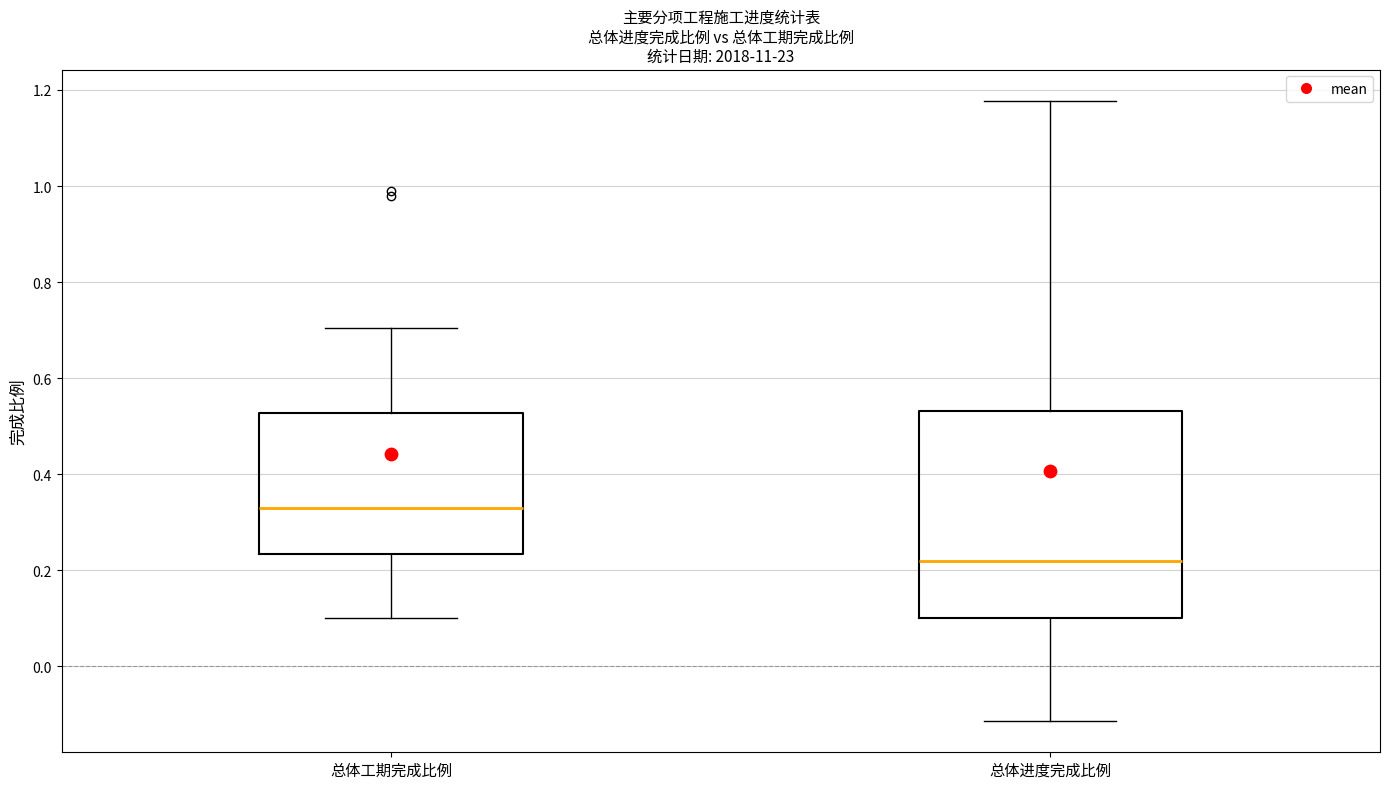

Where does the upper whisker of the box for 总体工期完成比例 end on the y-axis? The values are not printed on the chart, so give them approximately, as read against the axis.

0.70